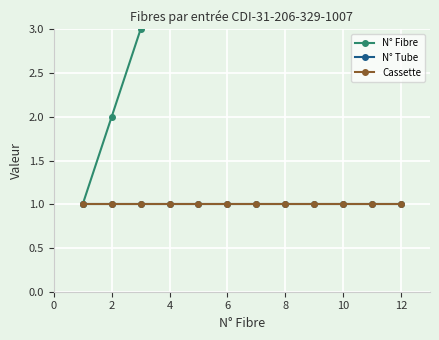

True or false: Cassette and N° Fibre intersect in this chart.

False